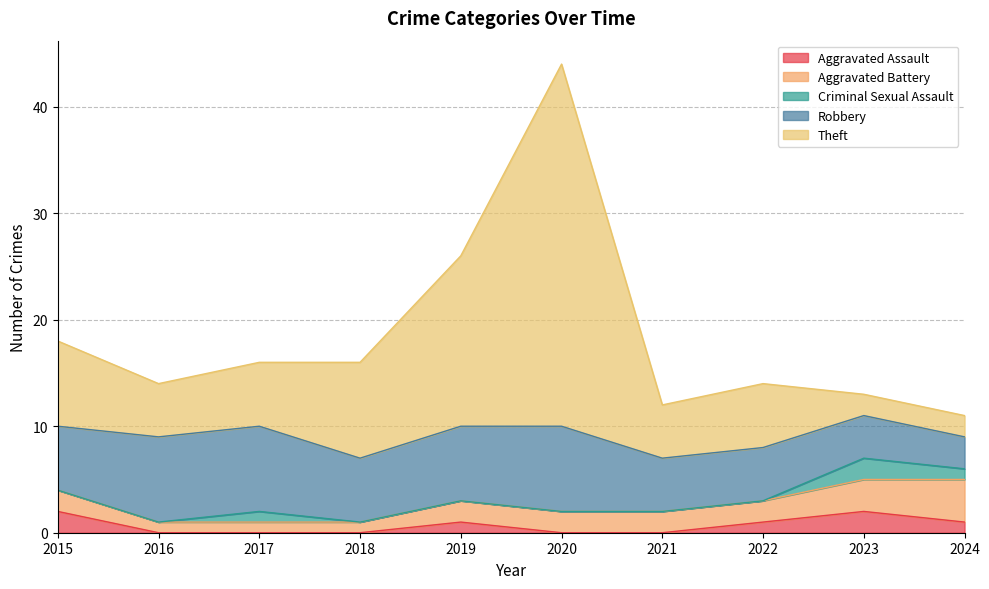

How many interior local peaks does the Robbery series have?

1